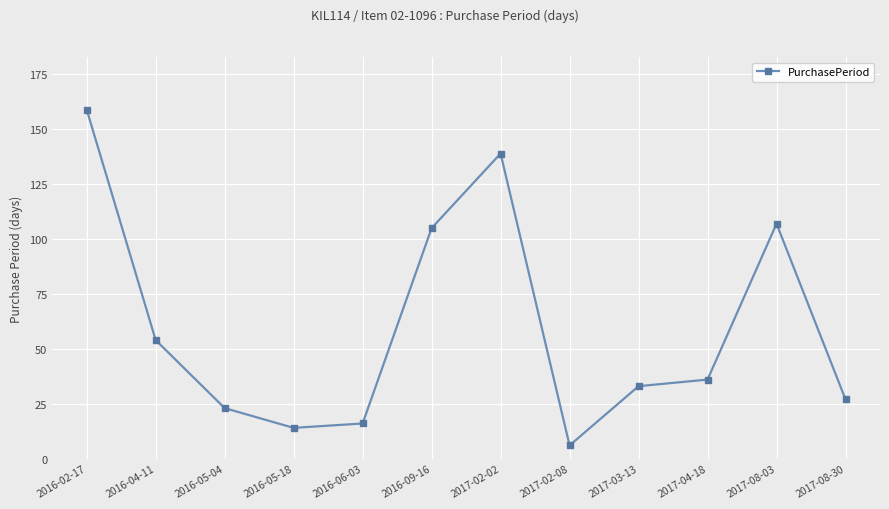

What is the minimum value shown in the chart?

6